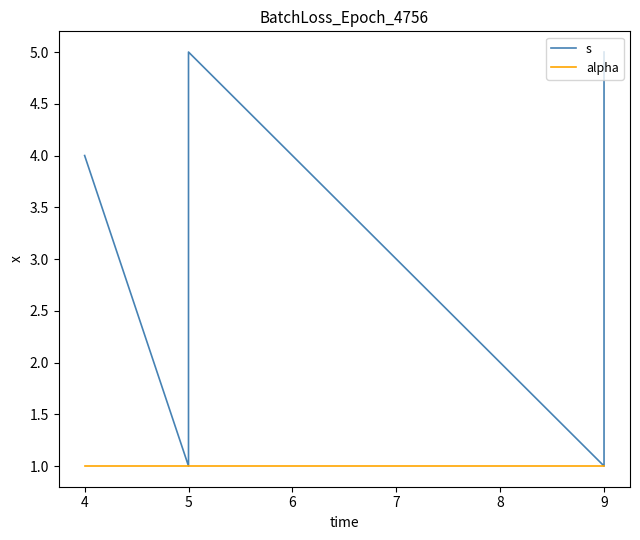

Rank the series by their maximum value, from lowest to highest.

alpha, s